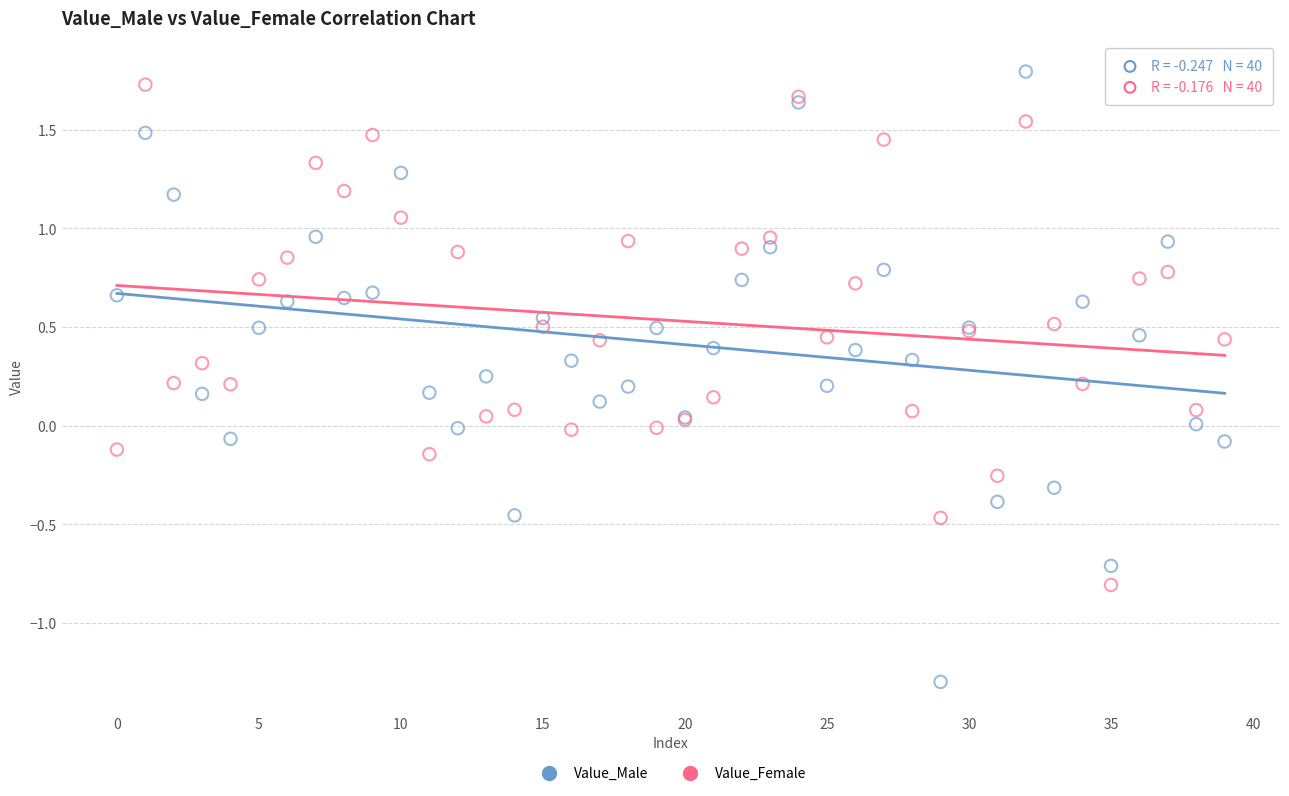

Which series reaches the minimum Y coordinate?

Value_Male